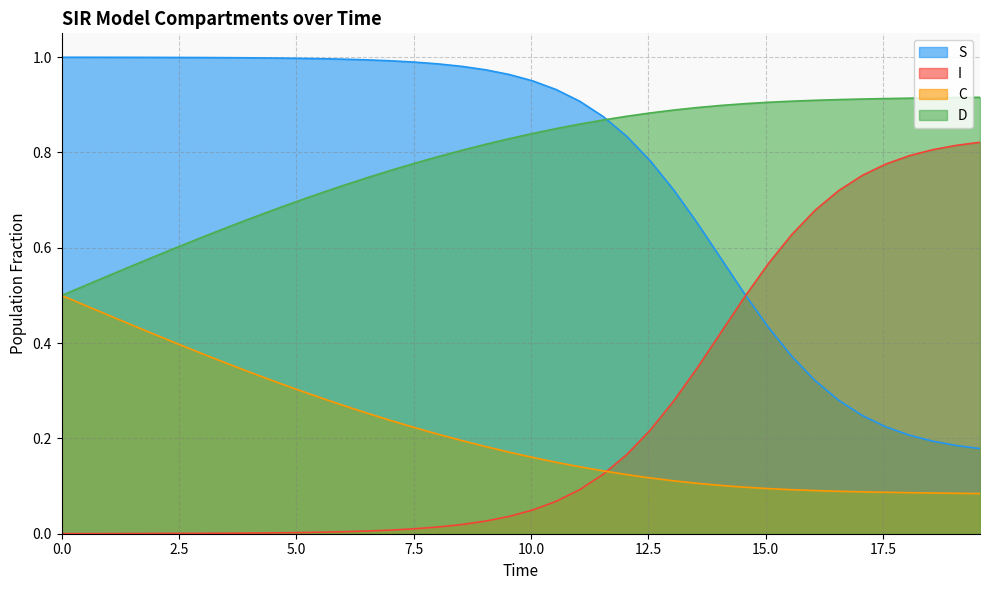

The I series shows 0.8 at 18.561872909698998. True or false?

True